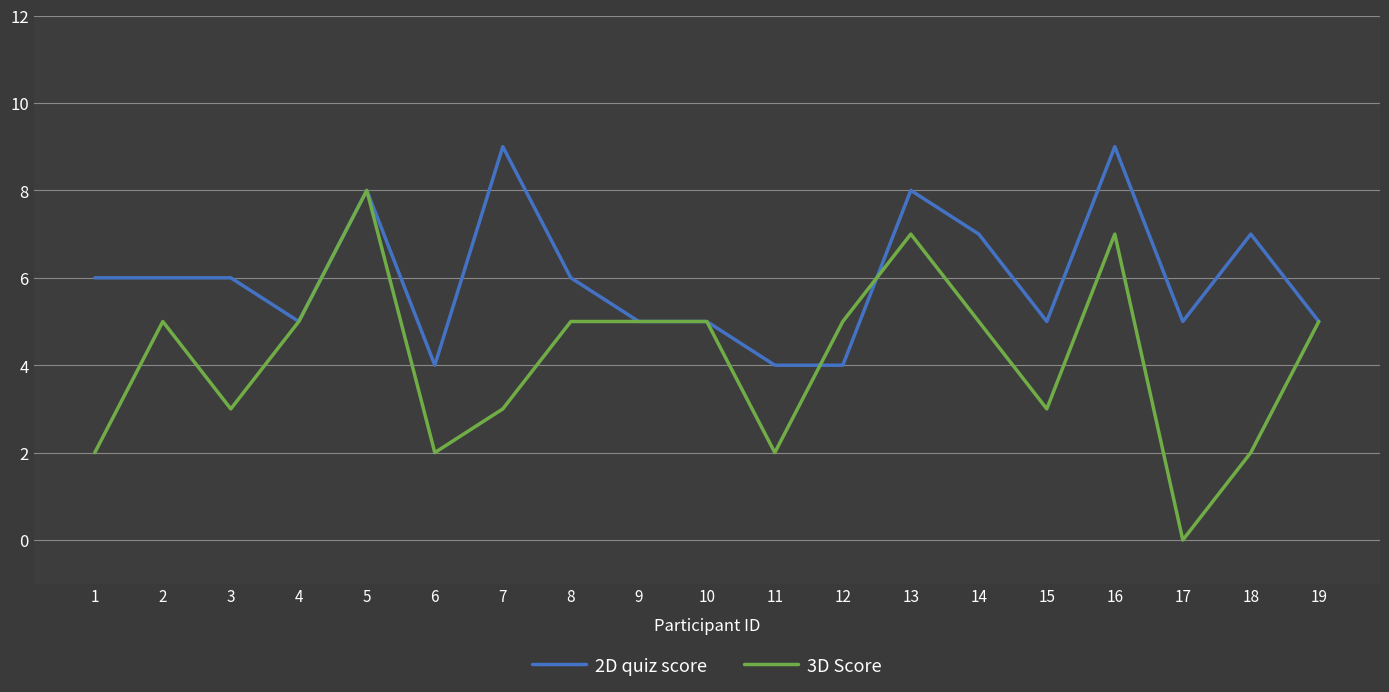

What is the total value across all series at 12?

9